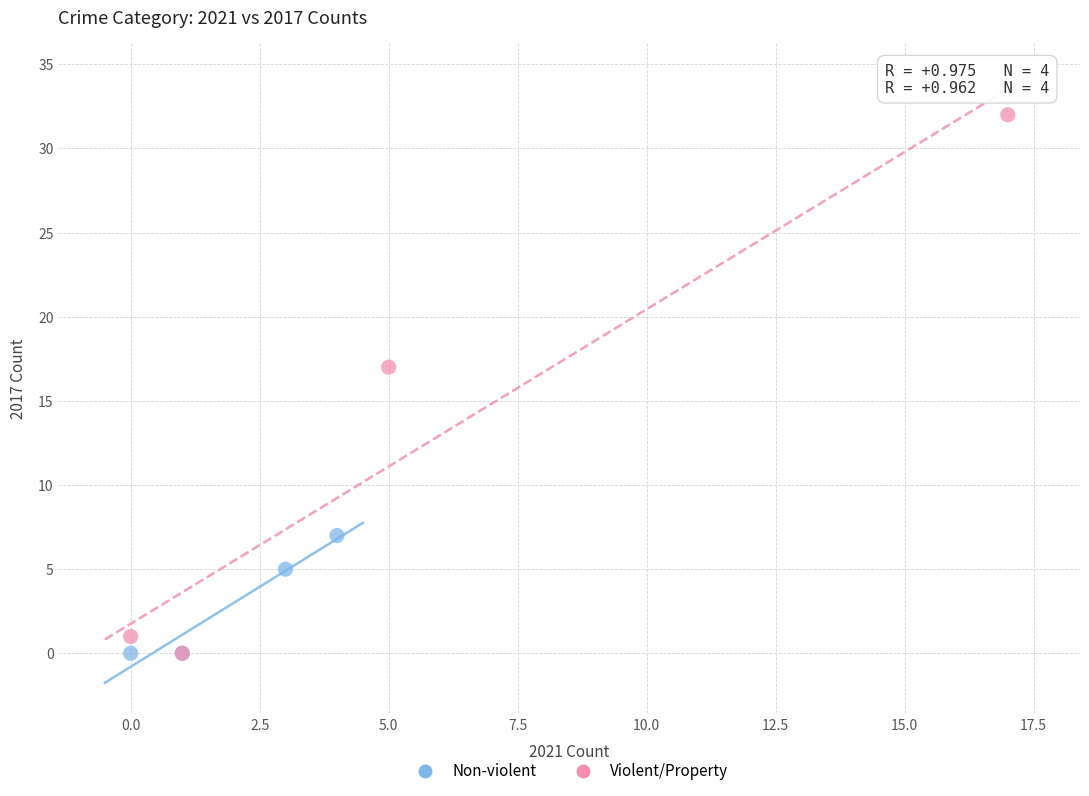

Which series reaches the maximum Y coordinate?

Violent/Property